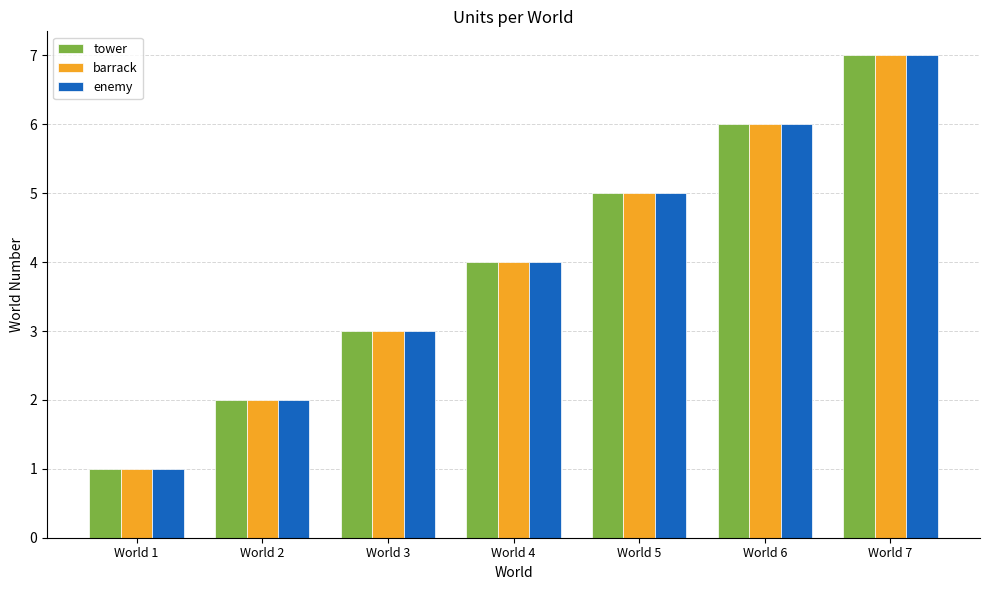

Rank the categories by enemy value from highest to lowest.

World 7, World 6, World 5, World 4, World 3, World 2, World 1